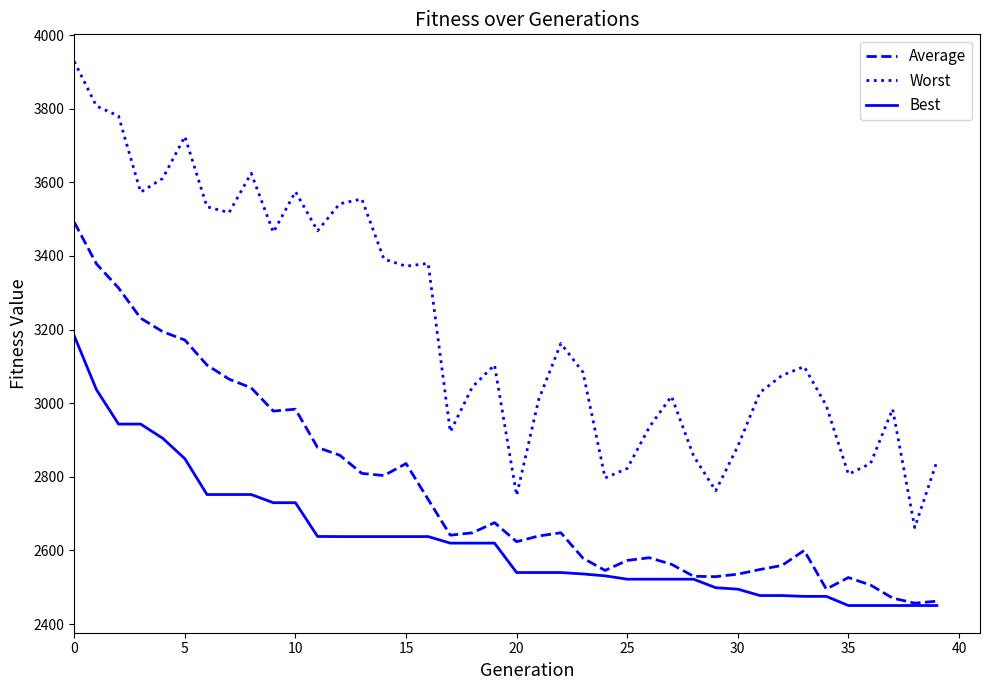

True or false: Worst and Best intersect in this chart.

False